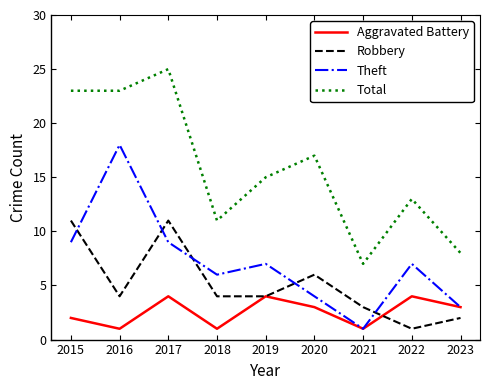

True or false: Total has a value of 4 at 2019.

False